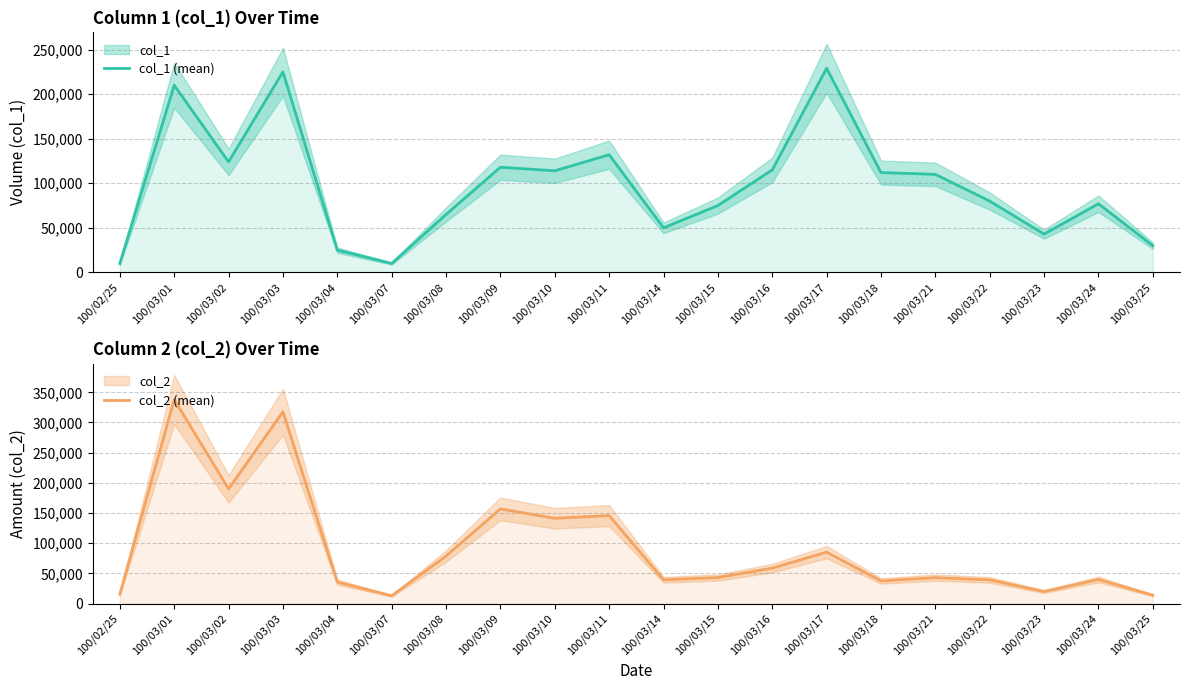

What is the spread (max minus min) of values at 100/03/10?

27370